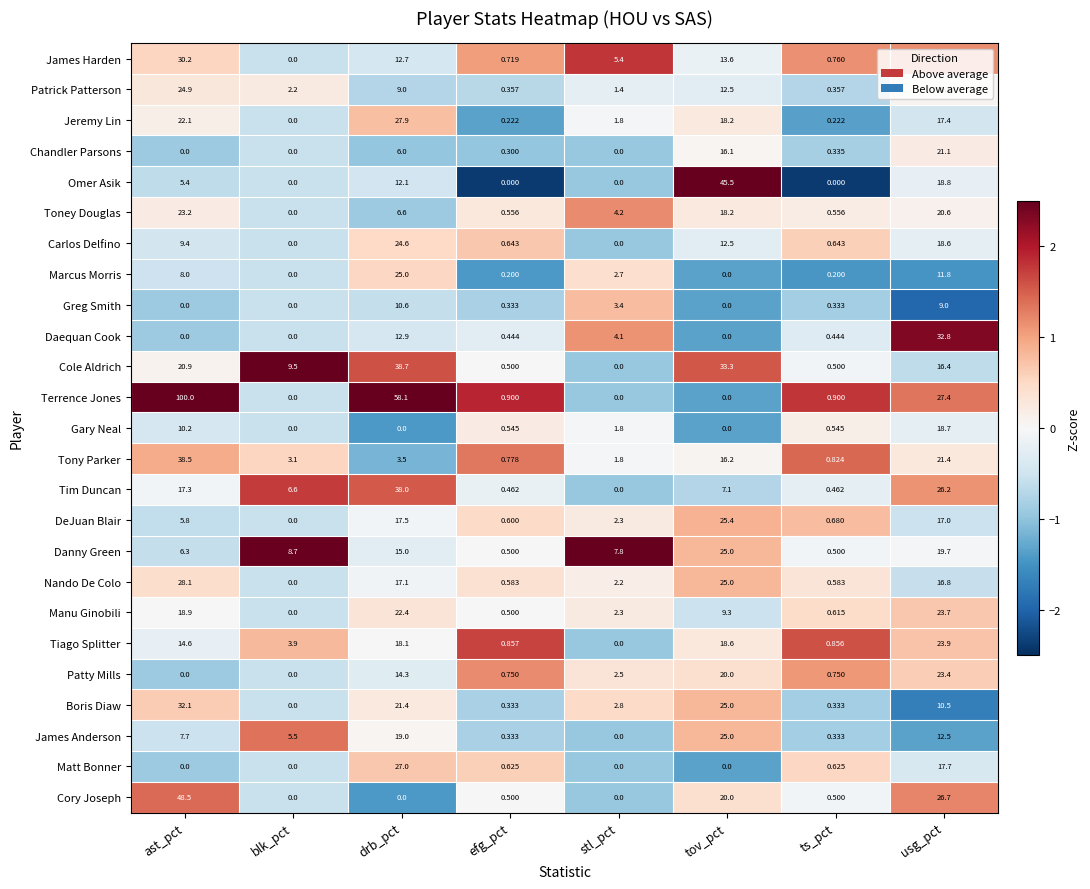

Between drb_pct and efg_pct, which series saw the biggest shift?

Terrence Jones